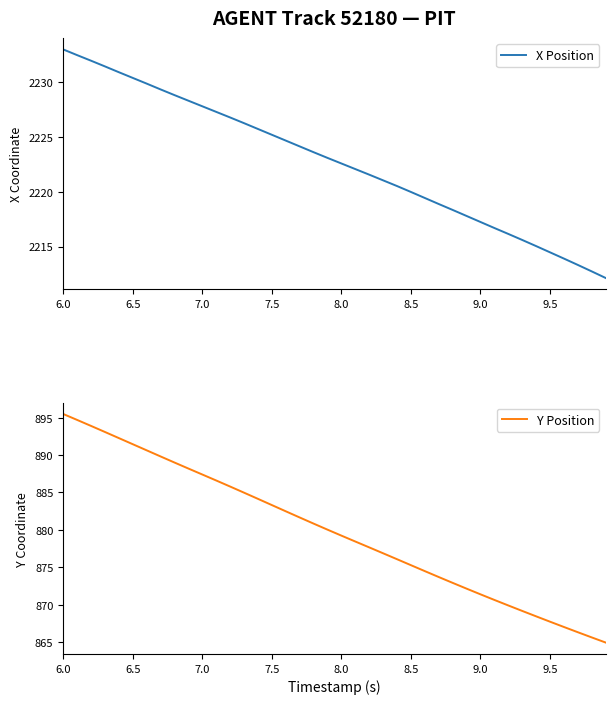

Which series has the largest total across all categories?

X Position